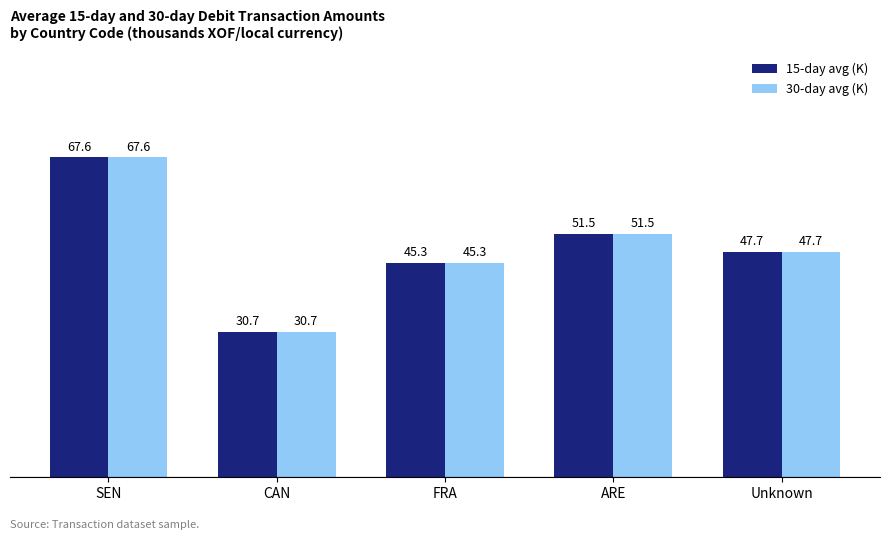

How many data points in 30-day avg (K) are less than 47?

2